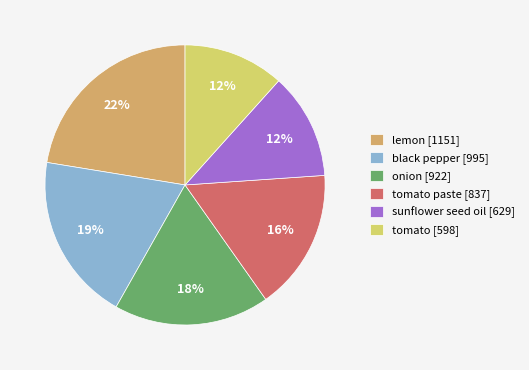

To the nearest percent, what is the average slice percentage?

17%